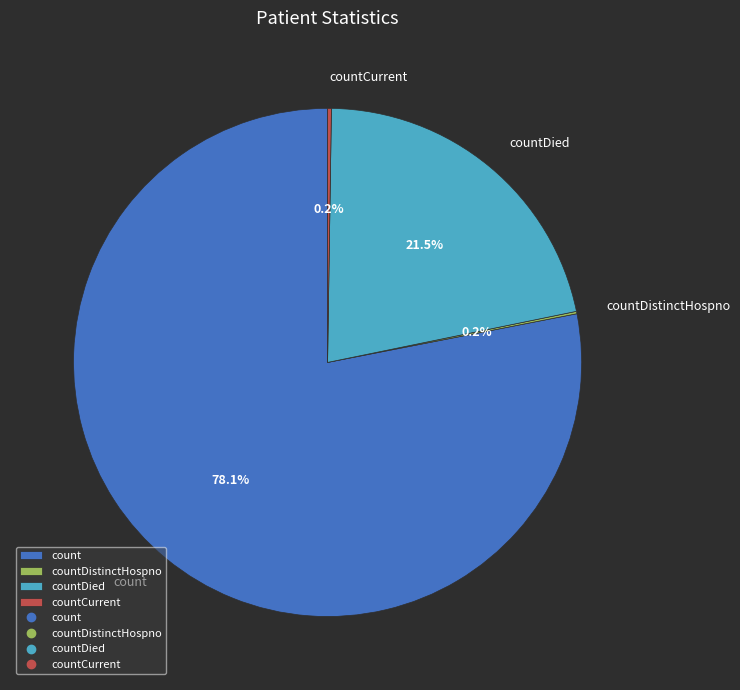

Is there any slice that represents more than half of the pie?

Yes